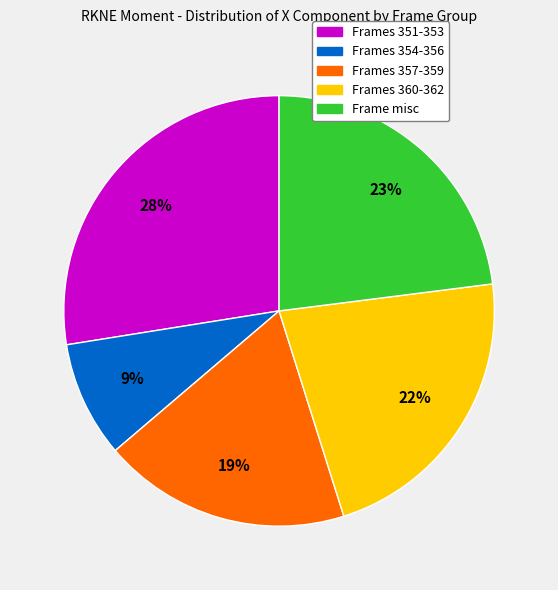

Do Frames 354-356 and Frames 360-362 together represent more than half of the pie?

No